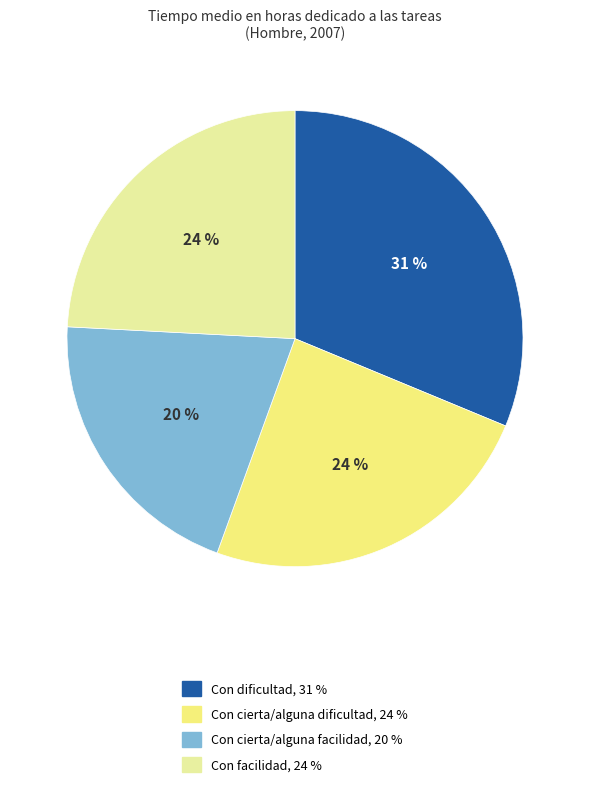

Which category has the smallest portion of the pie?

Con cierta/alguna facilidad